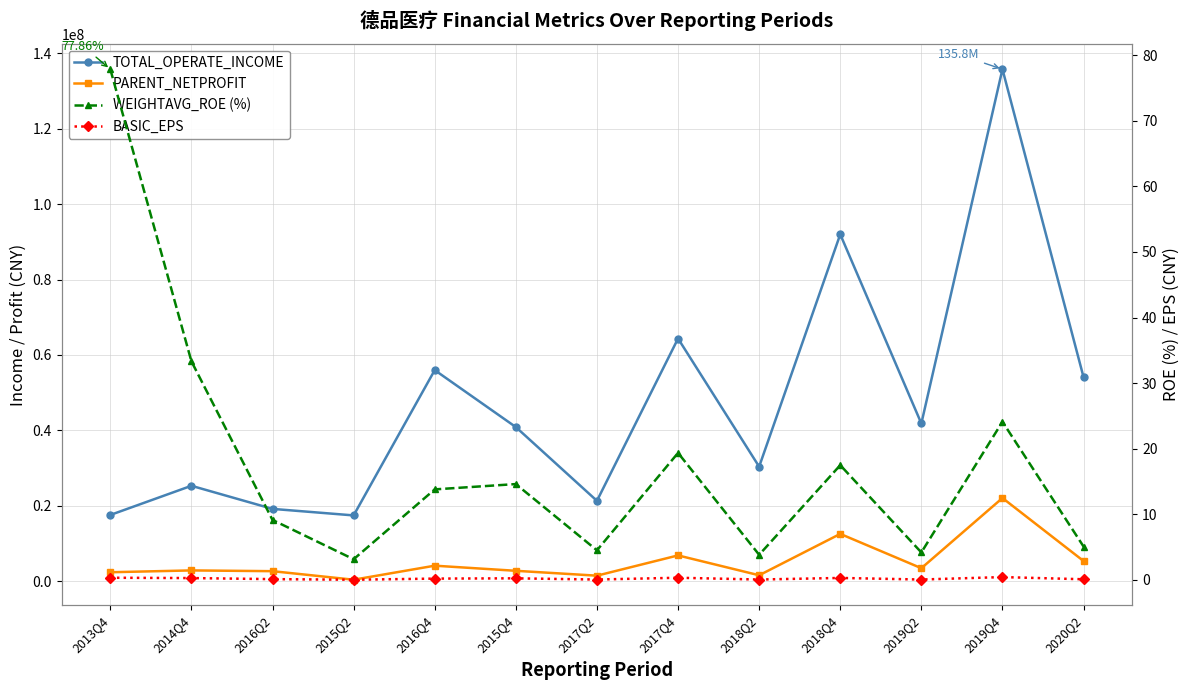

True or false: PARENT_NETPROFIT has more than 1 interior local peaks.

True